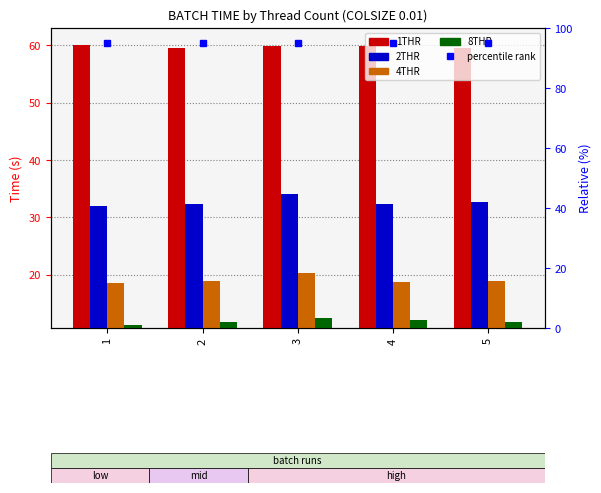

Reading left to right, transcribe all the data shown in this chart.

1THR: 60.0	59.5	59.9	59.9	59.5
2THR: 32.0	32.4	34.1	32.4	32.8
4THR: 18.6	18.9	20.2	18.7	18.9
8THR: 11.3	11.8	12.5	12.2	11.8